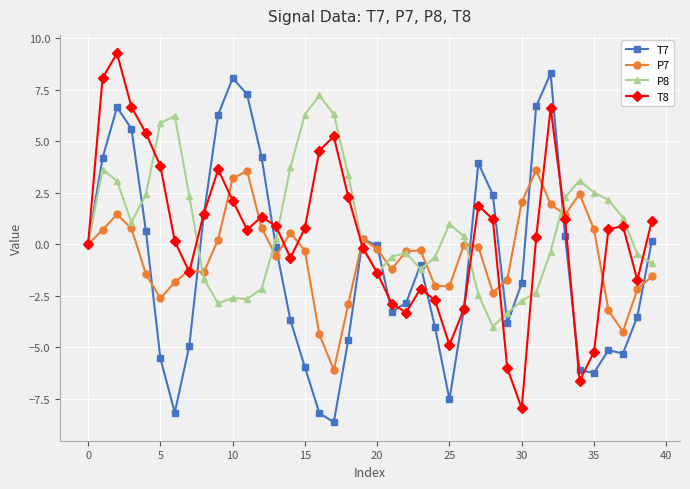

True or false: T7 has more than 0 interior local peaks.

True